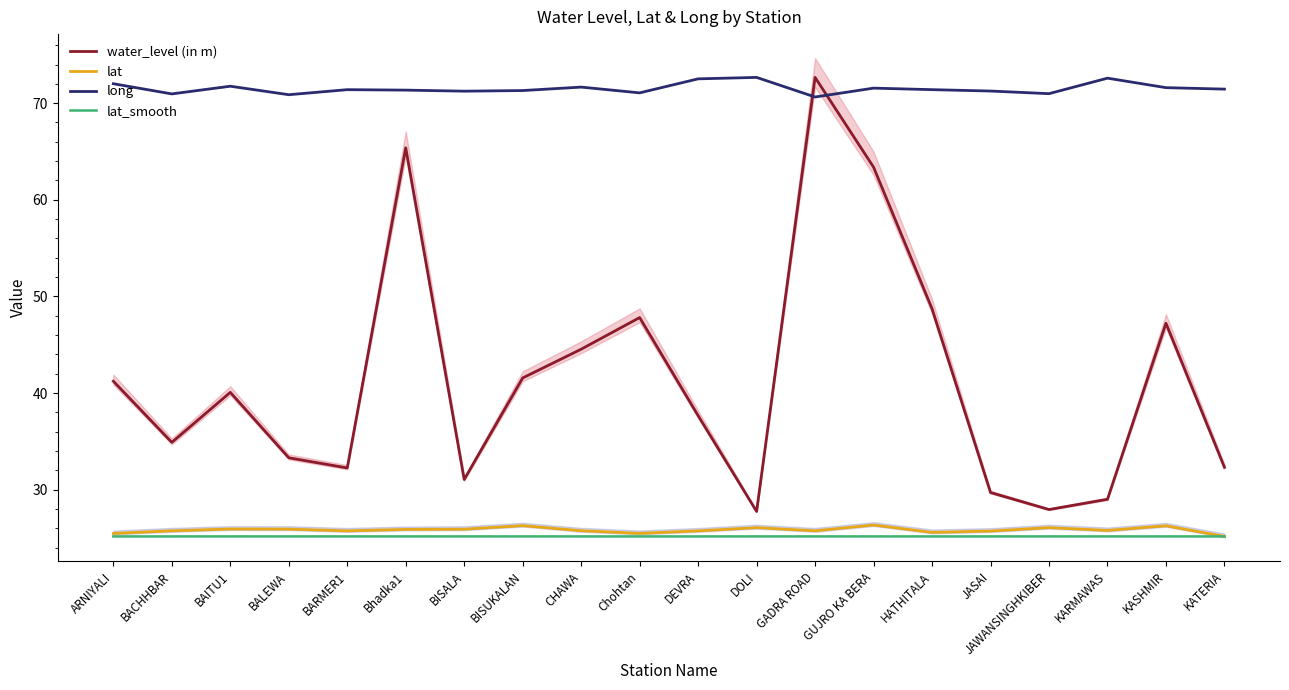

Rank the categories by lat value from highest to lowest.

GUJRO KA BERA, BISUKALAN, KASHMIR, DOLI, JAWANSINGHKIBER, BAITU1, BALEWA, BISALA, Bhadka1, KARMAWAS, CHAWA, BACHHBAR, GADRA ROAD, BARMER1, DEVRA, JASAI, HATHITALA, Chohtan, ARNIYALI, KATERIA